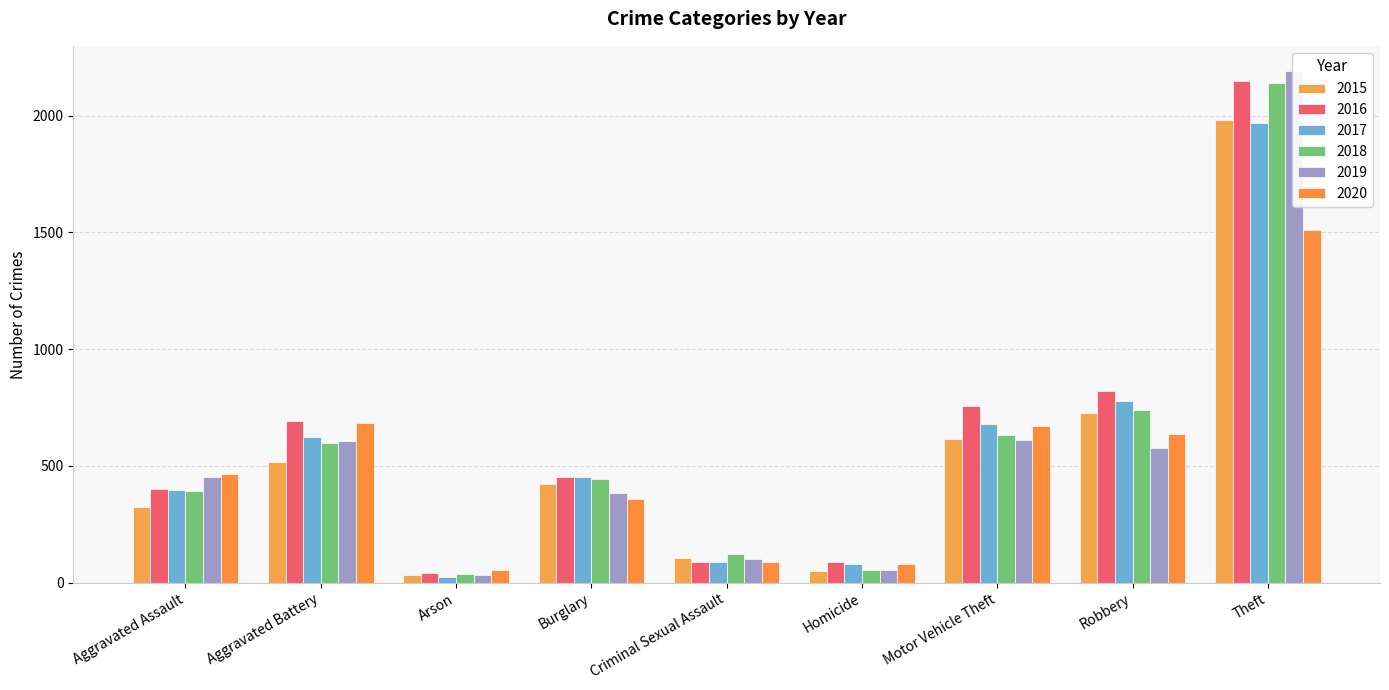

What is the sum of all 2018 values?

5163